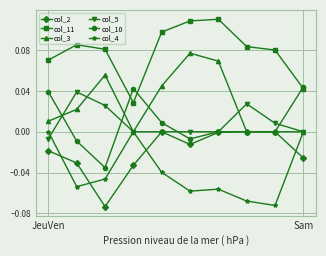

Which series has the largest total across all categories?

col_11